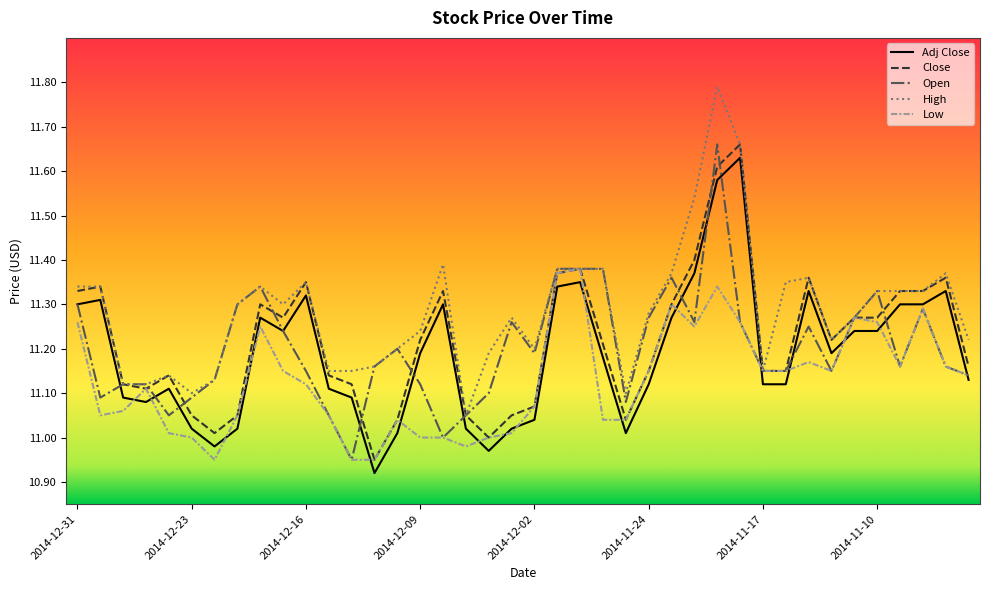

How many lines are shown in the chart?

5